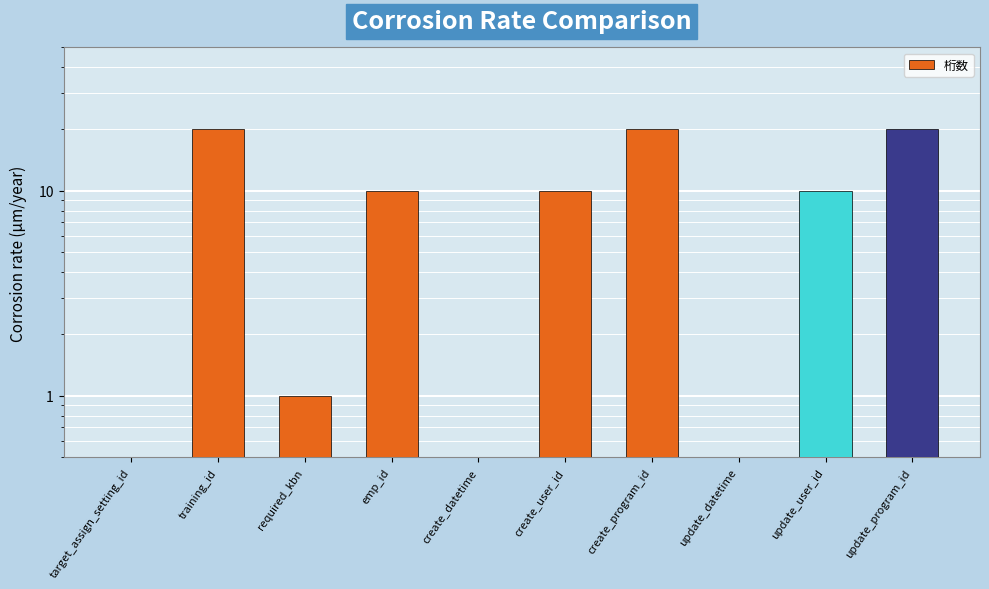

What is the approximate value at target_assign_setting_id?

0.5